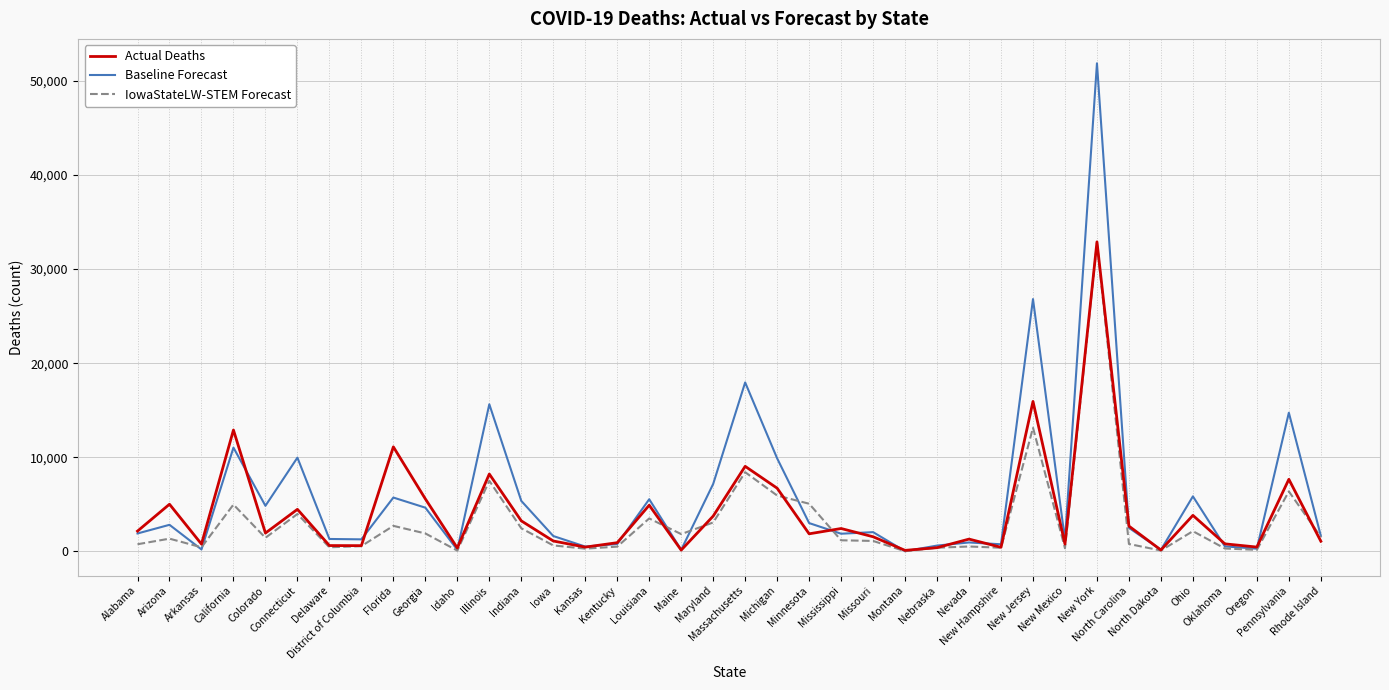

What is the difference between the maximum and minimum values in the Baseline Forecast series?

51853.7